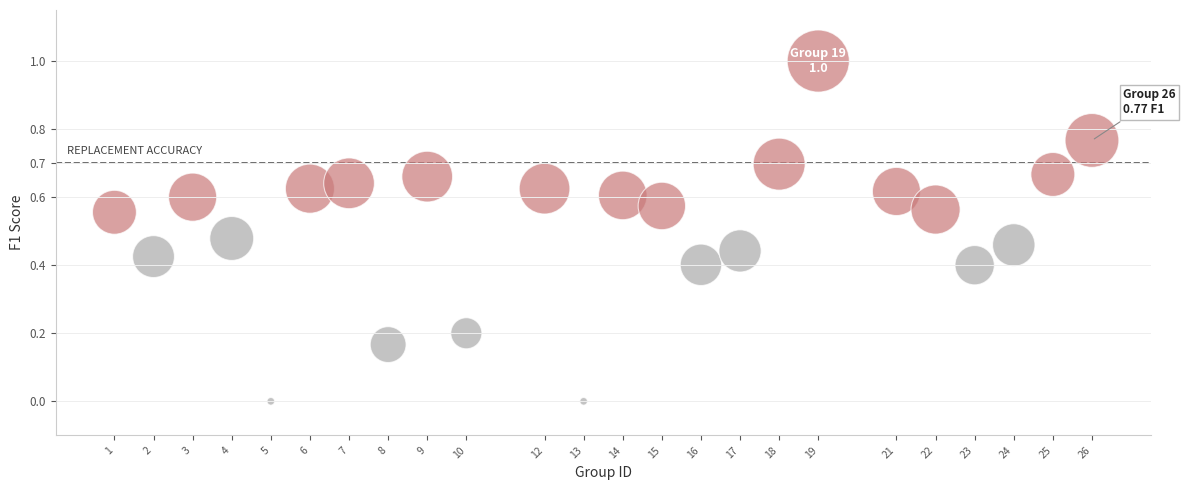

What is the range of Y values (max minus min)?

1.0